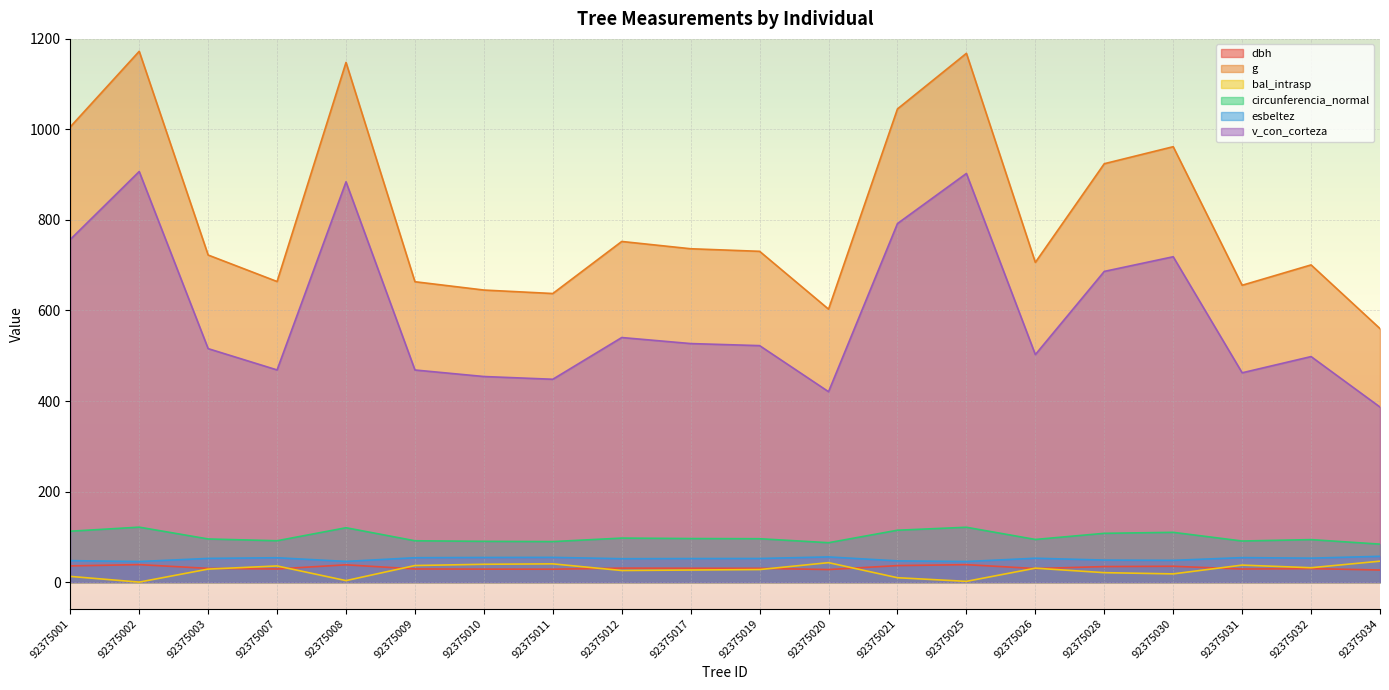

Where is the first local minimum for g?

92375007